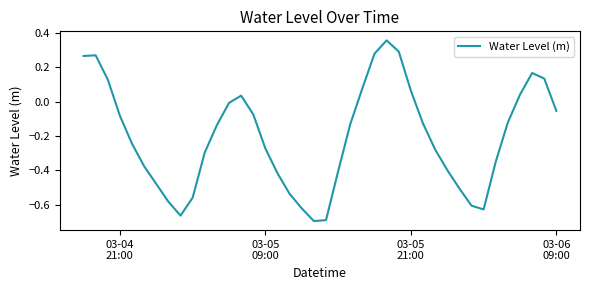

What is the difference between the maximum and minimum values?

1.1